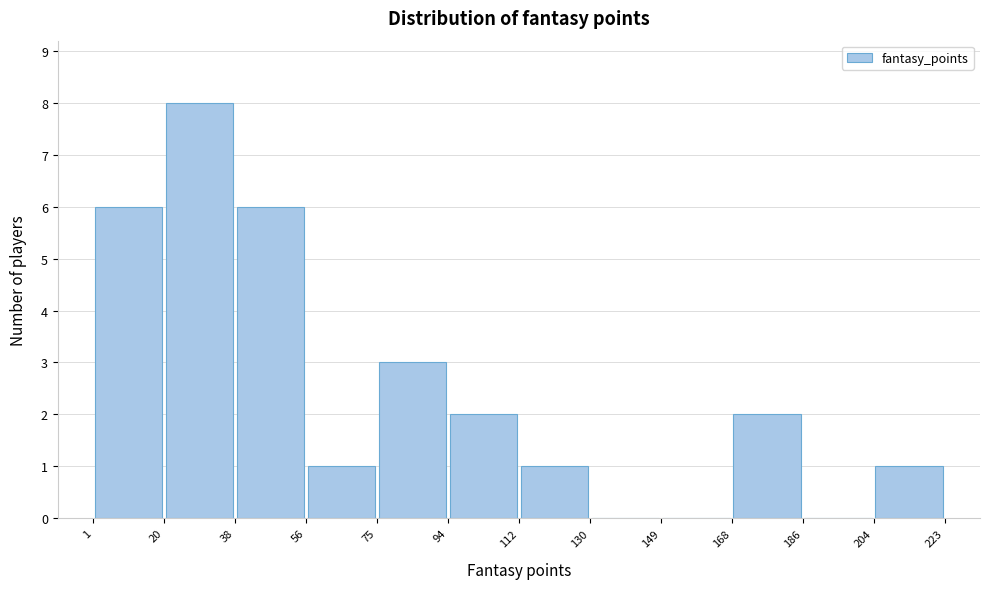

Reading left to right, transcribe this chart: for each bar, give the range it covers on the x-axis and its height. The values are not printed on the chart, so give them approximately, as read against the axis.

1 to 20: 6
20 to 38: 8
38 to 56: 6
56 to 75: 1
75 to 94: 3
94 to 112: 2
112 to 130: 1
130 to 149: 0
149 to 168: 0
168 to 186: 2
186 to 204: 0
204 to 223: 1